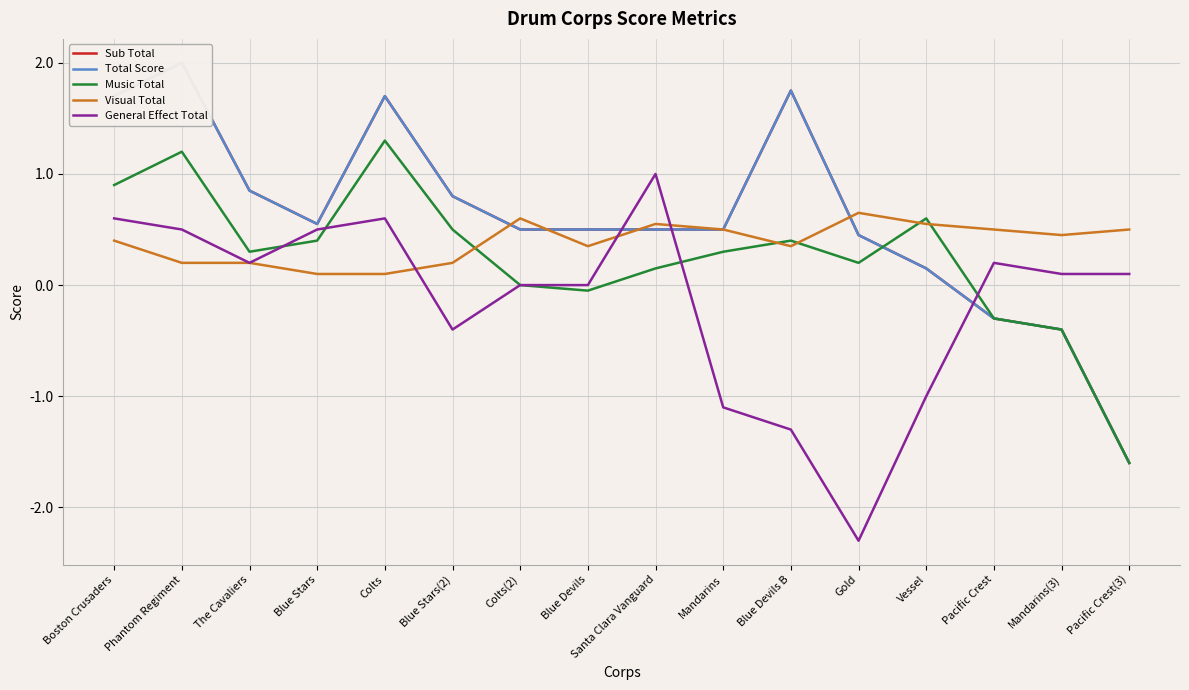

Between which two adjacent categories do General Effect Total and Sub Total first intersect?

Blue Devils and Santa Clara Vanguard